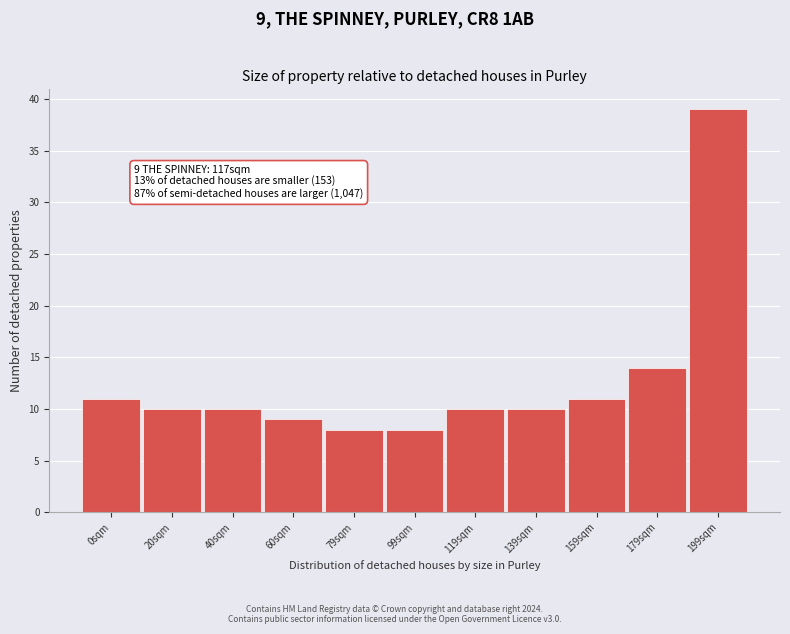

Reading left to right, extract all data points from this chart.

0sqm=11	20sqm=10	40sqm=10	60sqm=9	79sqm=8	99sqm=8	119sqm=10	139sqm=10	159sqm=11	179sqm=14	199sqm=39